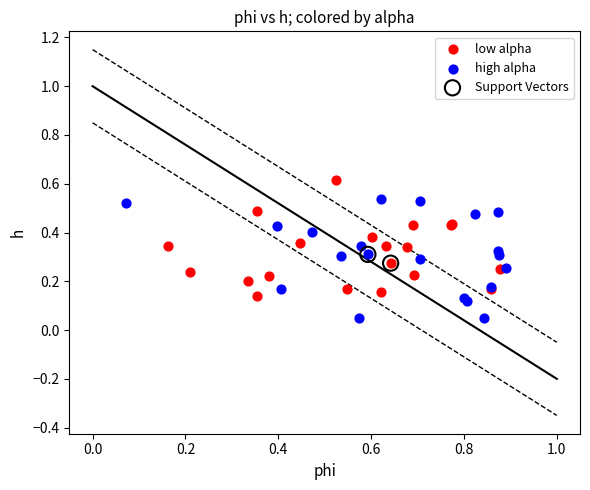

Which series contains the lowest Y value?

high alpha